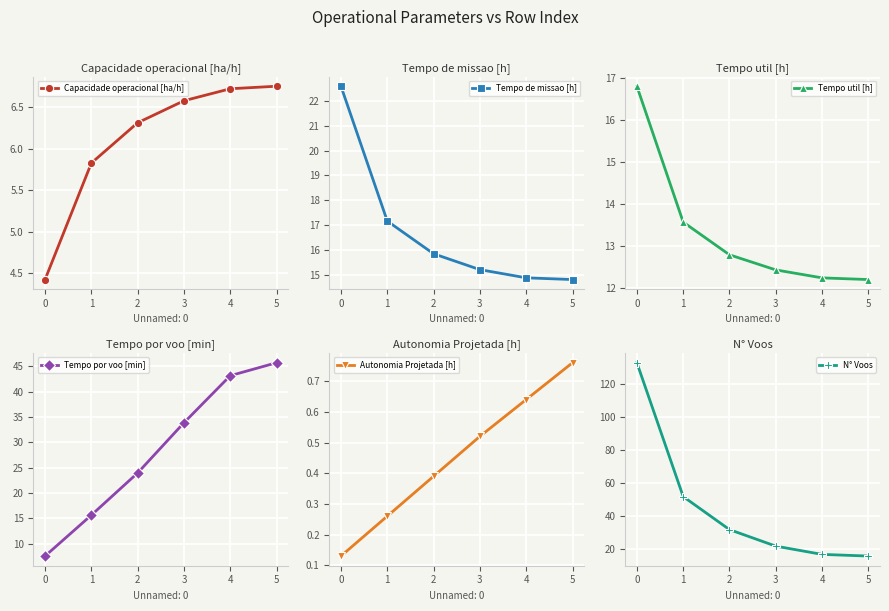

What is the spread (max minus min) of values at 2?

31.6